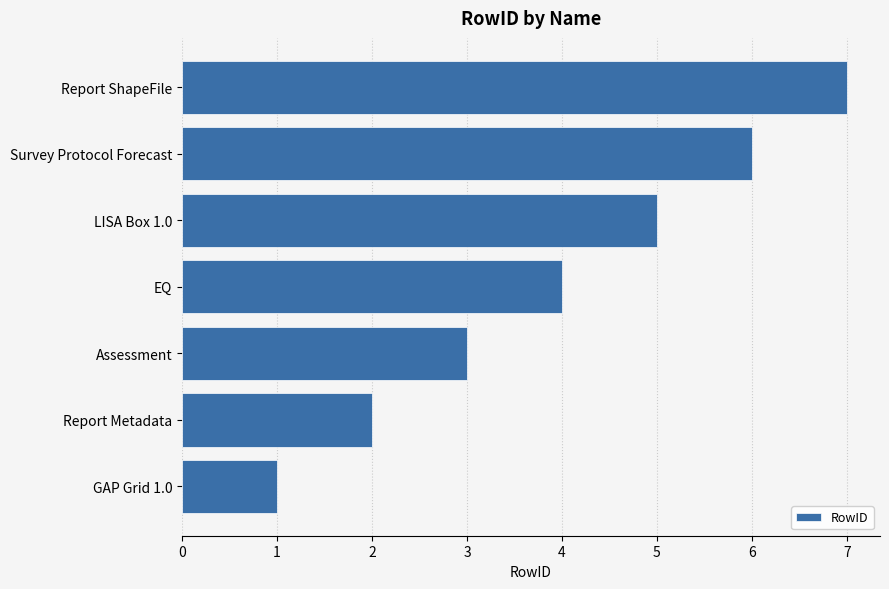

How many data points are less than 4?

3